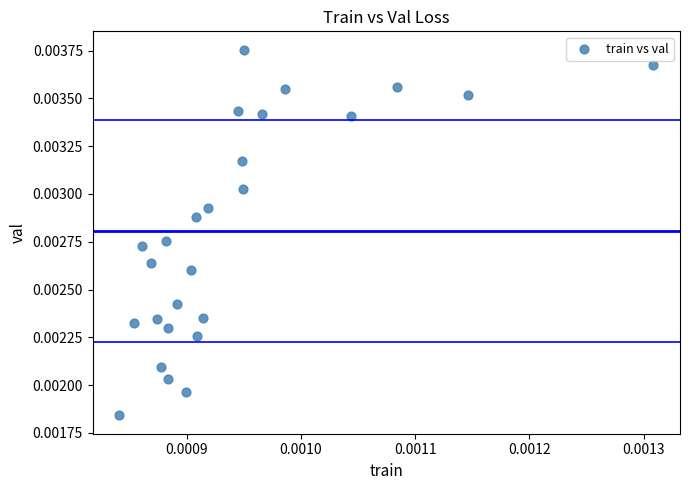

How many data points are displayed?

26